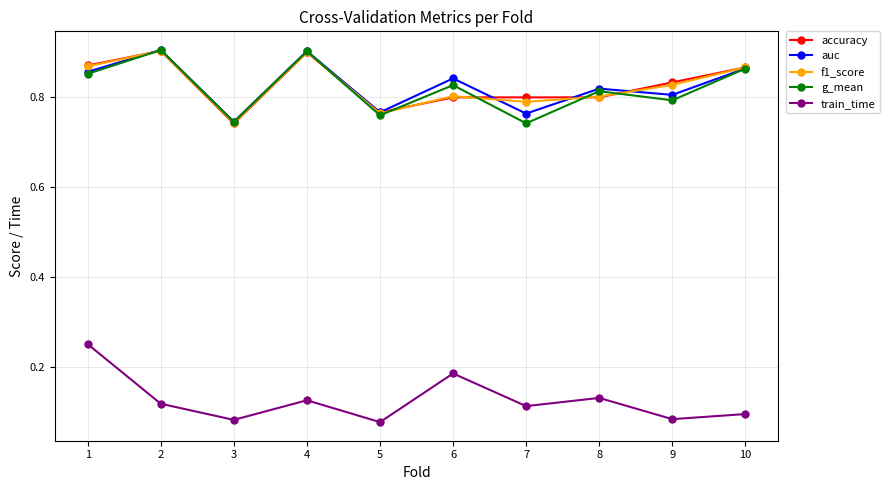

Which series changed the most between 2 and 3?

accuracy